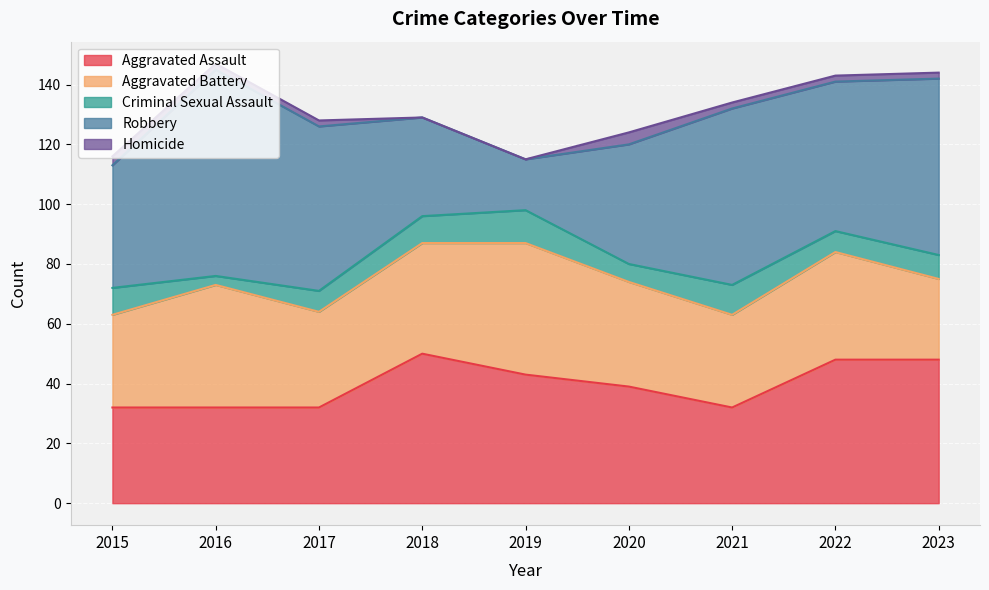

The value of Robbery at 2020 is 70. True or false?

False